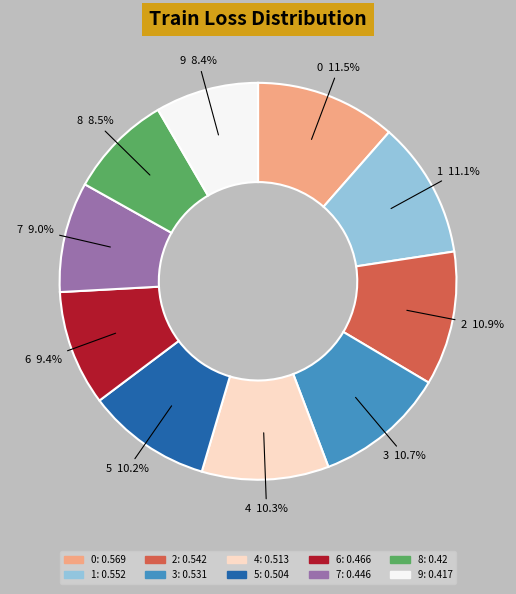

To the nearest percent, what portion does 9 represent?

8%